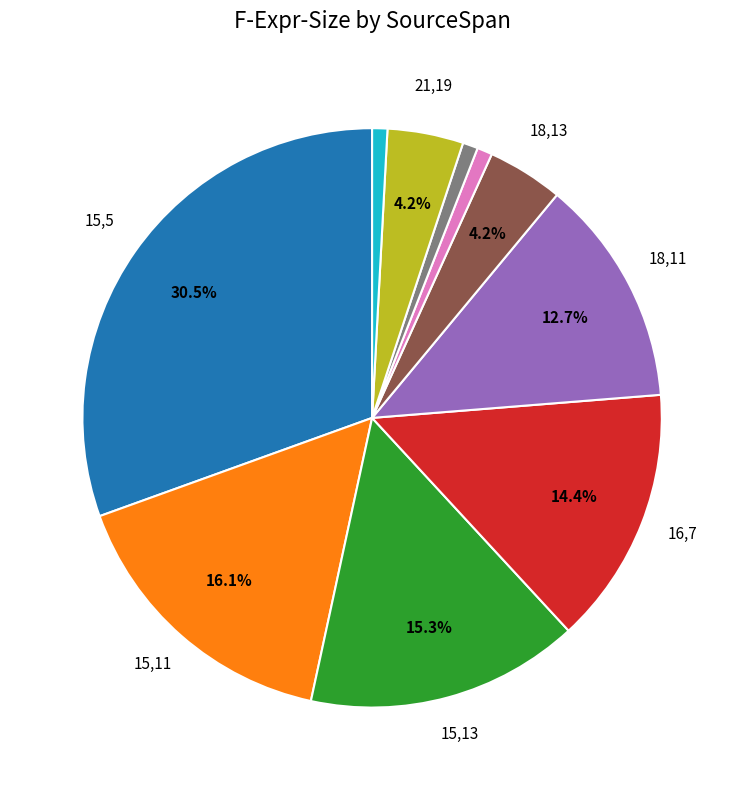

To the nearest percent, what is the difference between the largest and smallest slice percentages?

30%